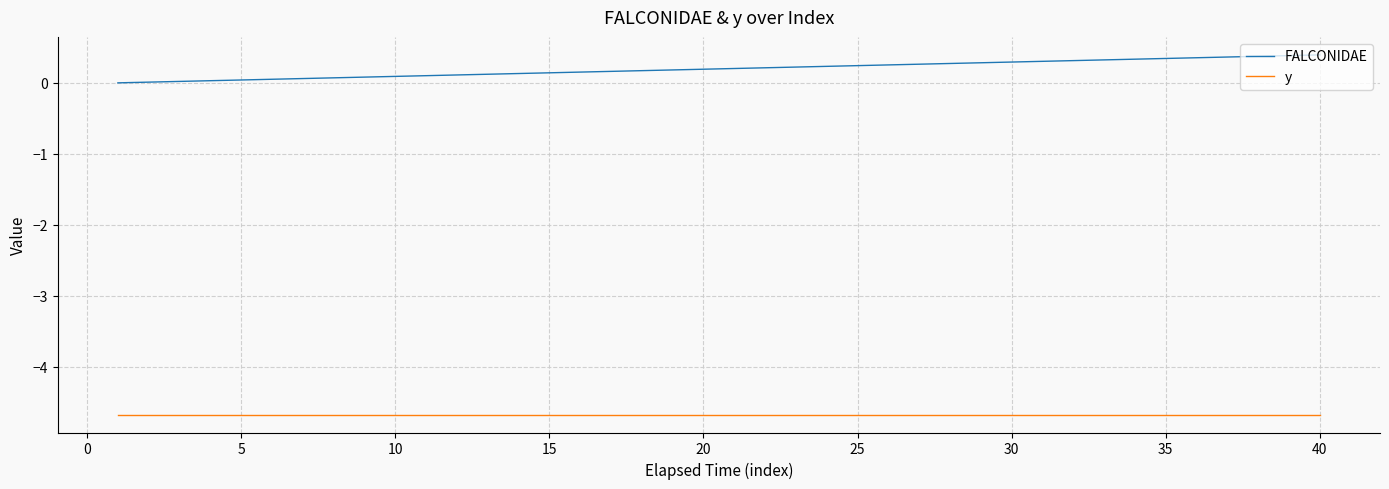

What is the greatest value displayed?

0.4